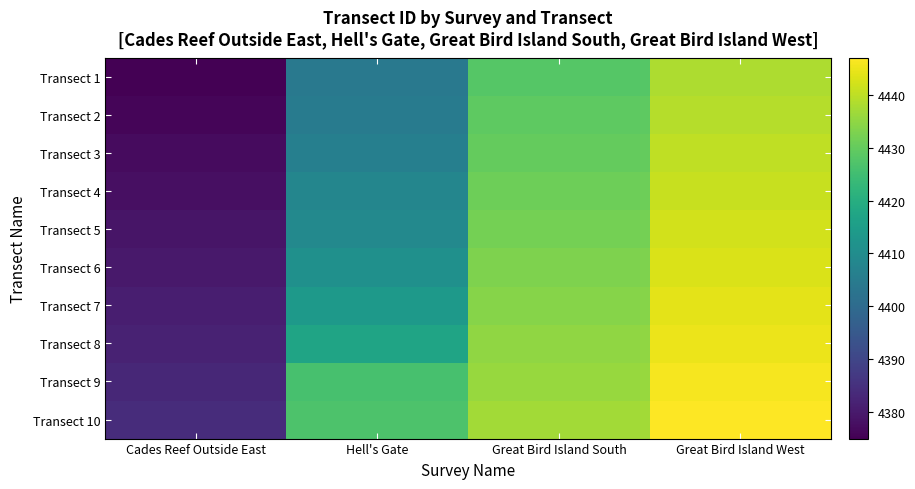

Between Hell's Gate and Great Bird Island South, which series saw the biggest shift?

Transect 1